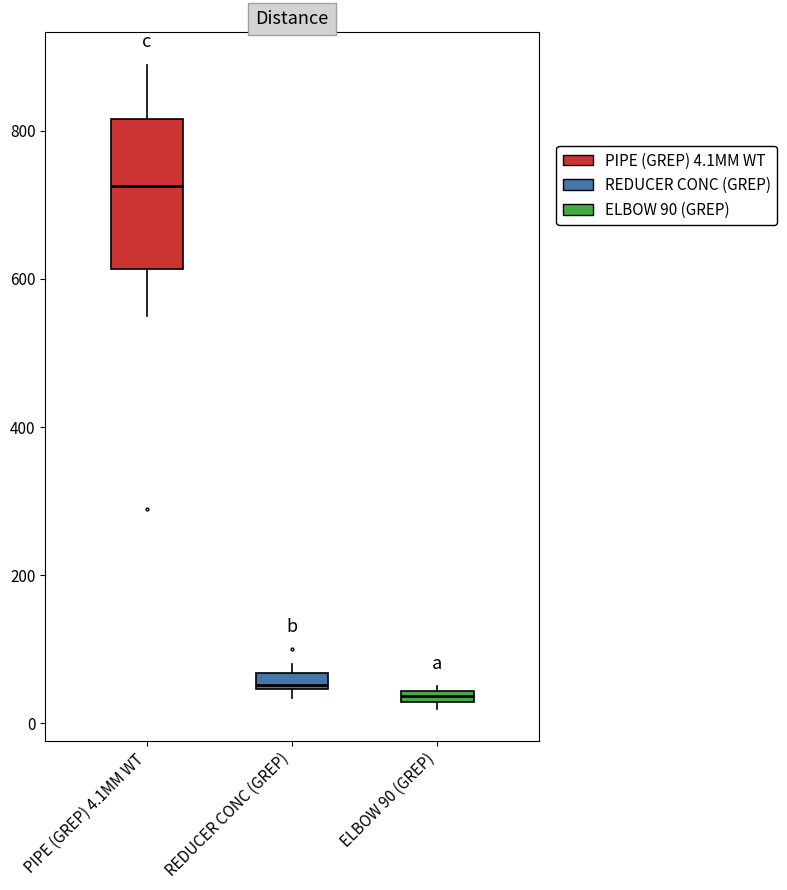

Where is the upper edge of the box for ELBOW 90 (GREP) on the y-axis? The values are not printed on the chart, so give them approximately, as read against the axis.

40